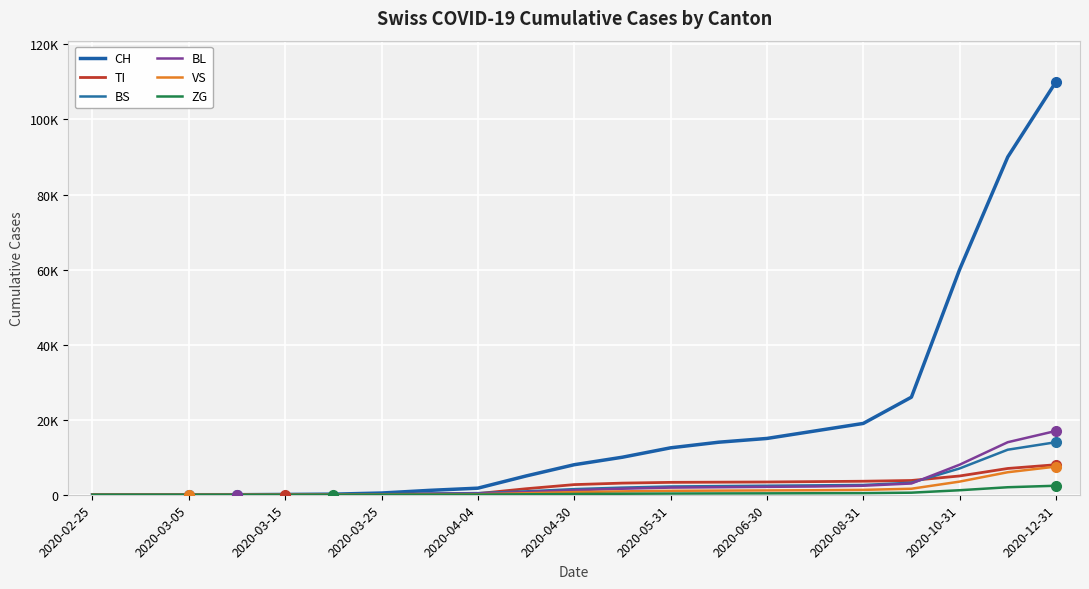

Does the chart display data point markers on the line(s)?

No